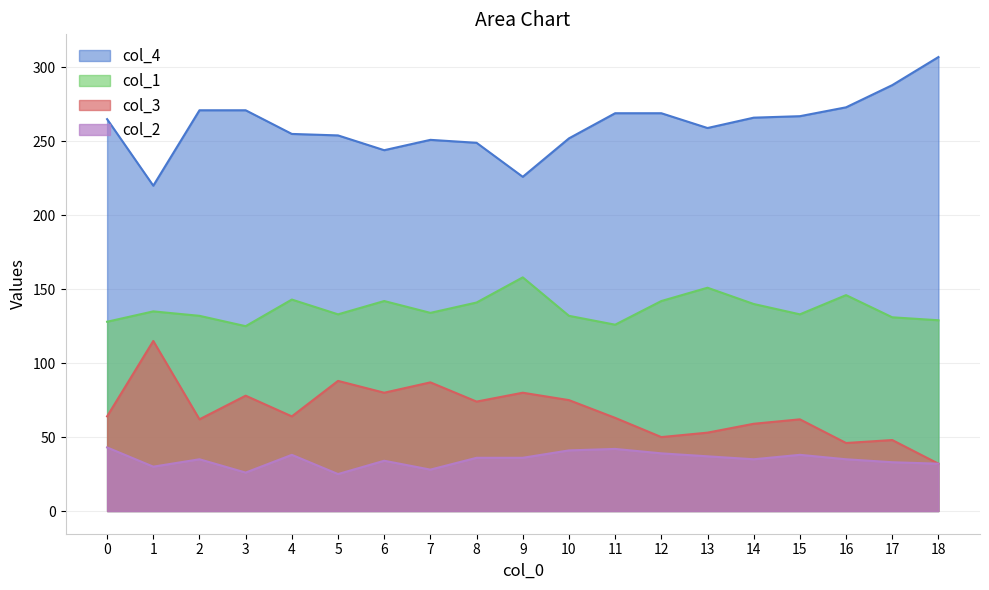

What value does the col_4 series have at 17, to the nearest 5?

290